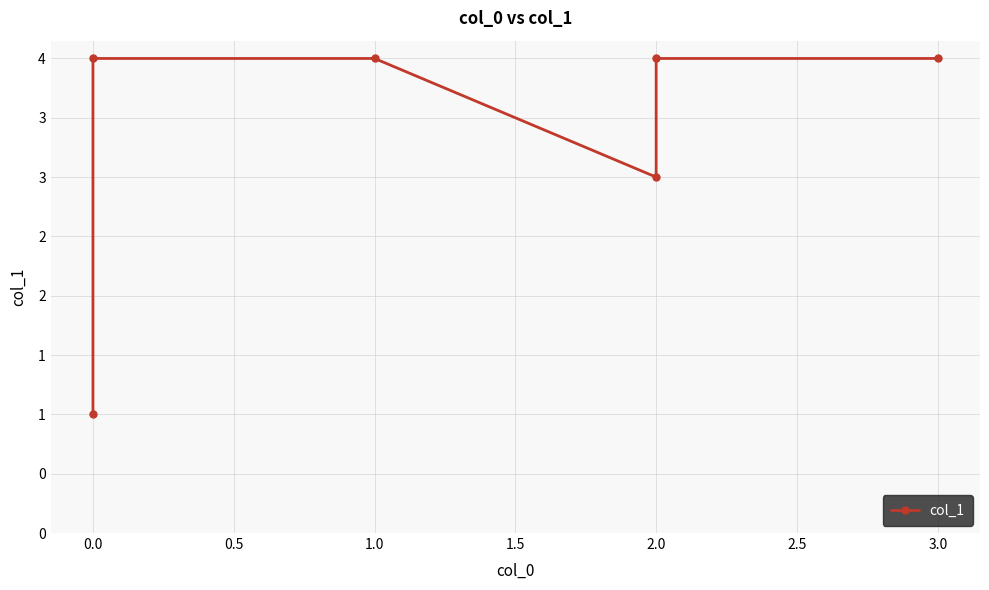

Reading right to left, extract all data points from this chart.

4	4	3	4	4	1